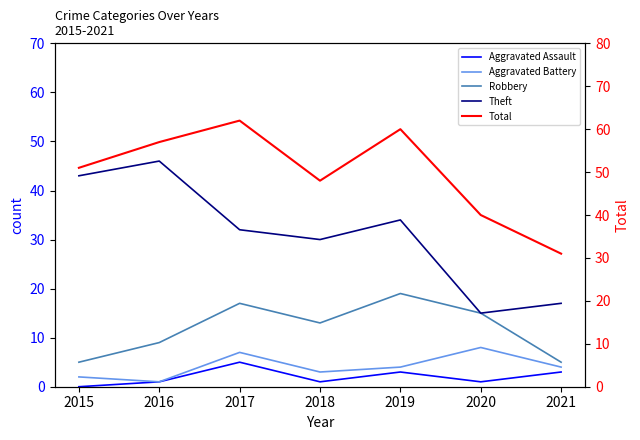

How many lines are shown in the chart?

5